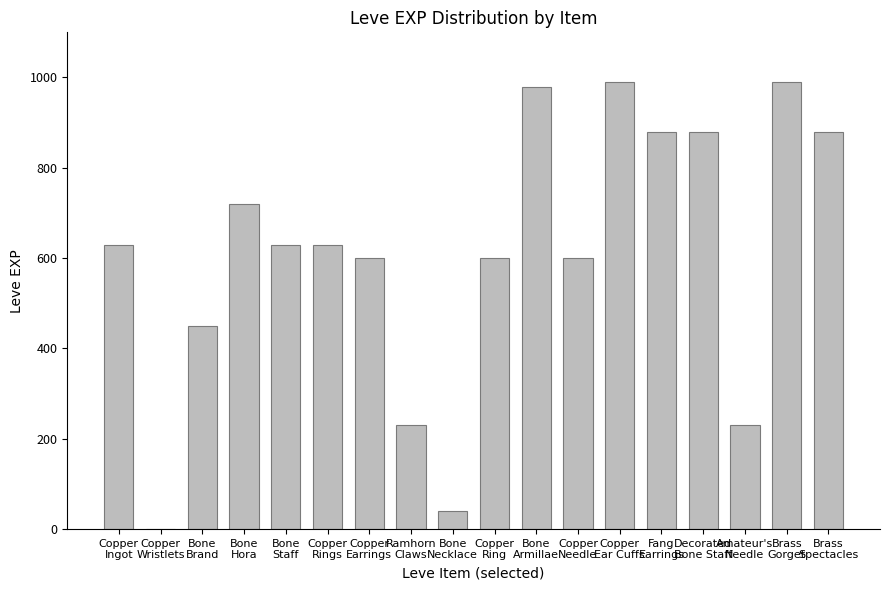

What is the sum of the values at Copper
Ring and Fang
Earrings?

1480